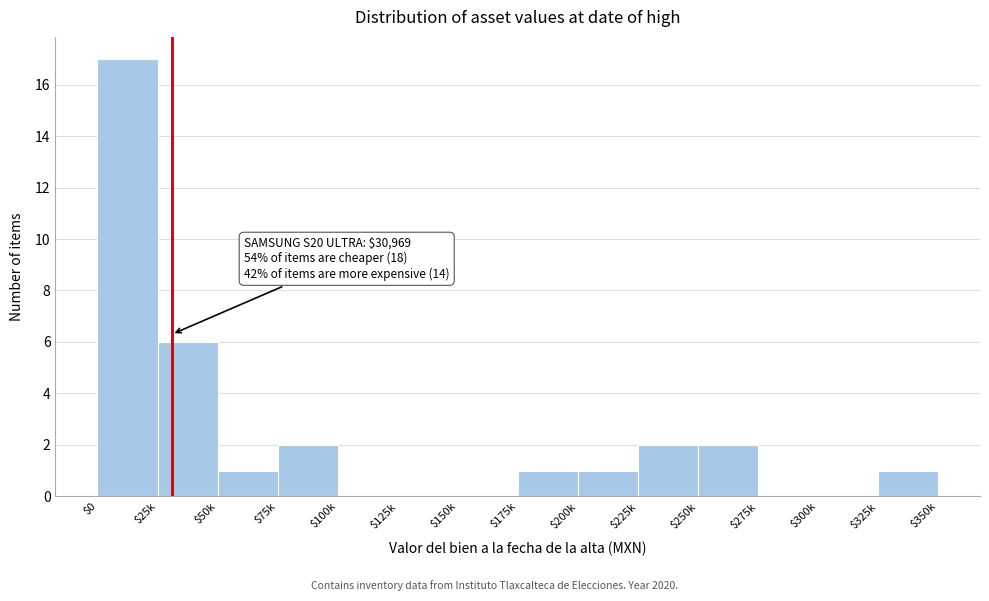

Which label corresponds to the largest value in the chart?

$0